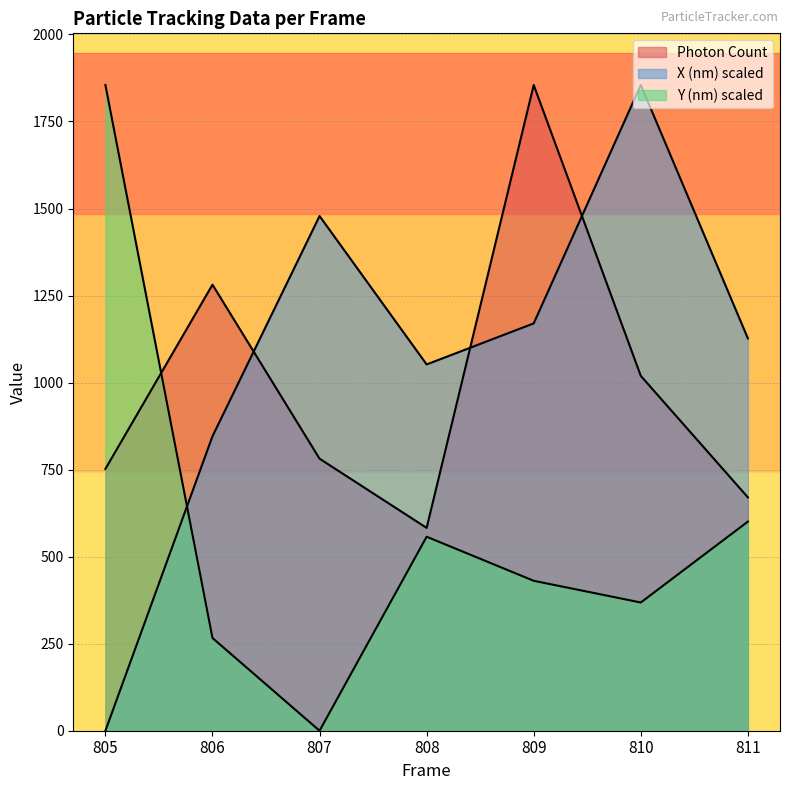

How many data points in Y (nm) are above 430?

4